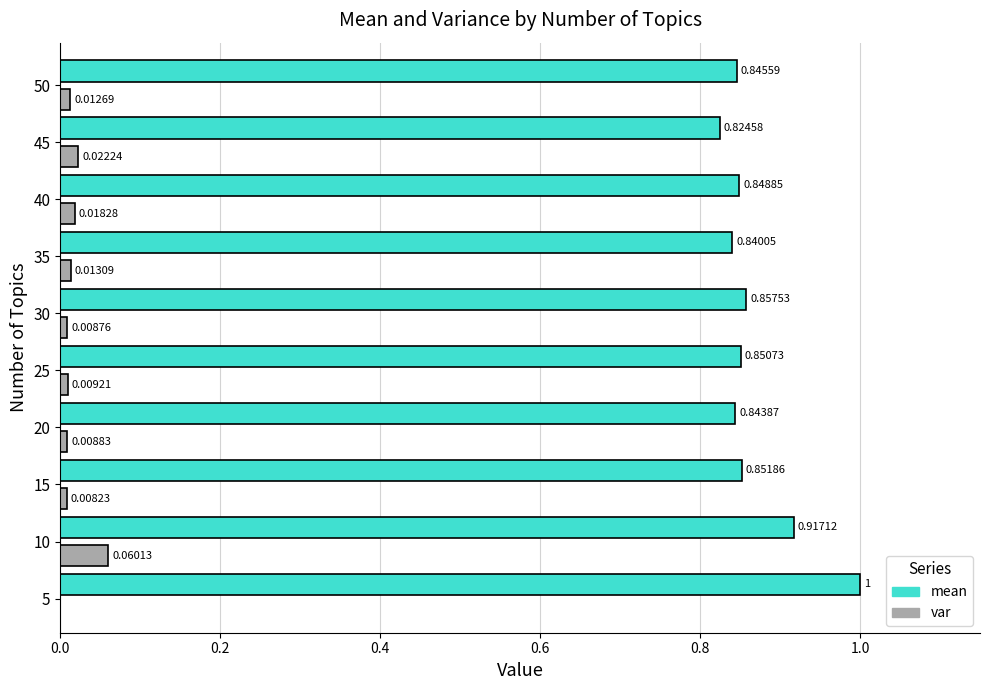

How many series are shown in this chart?

2